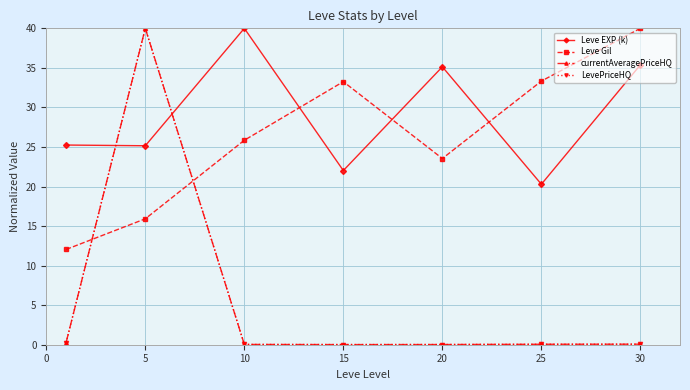

How many intersections are there between Leve EXP (k) and Leve Gil?

3